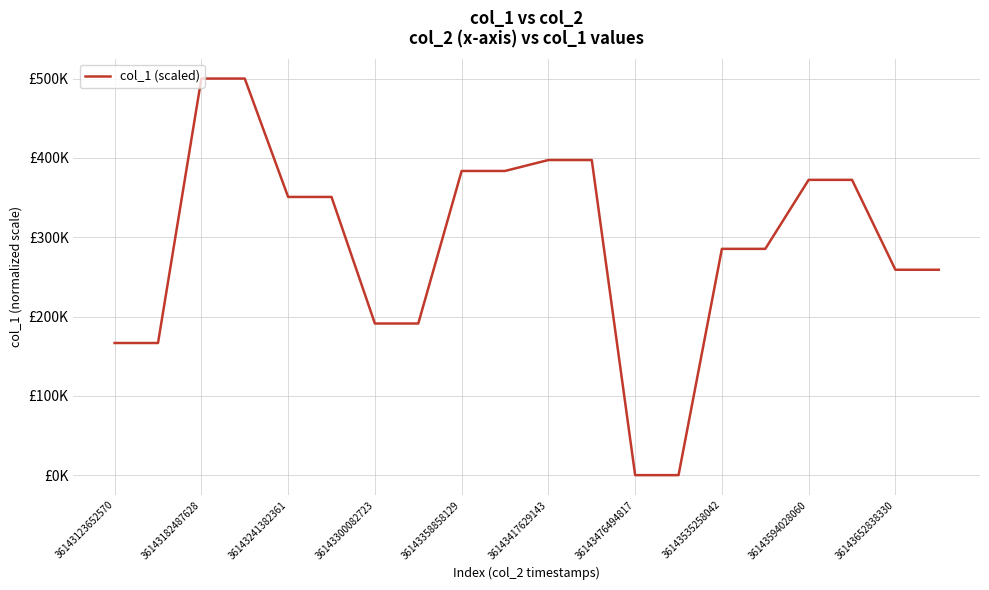

Does the chart have visible grid lines?

Yes